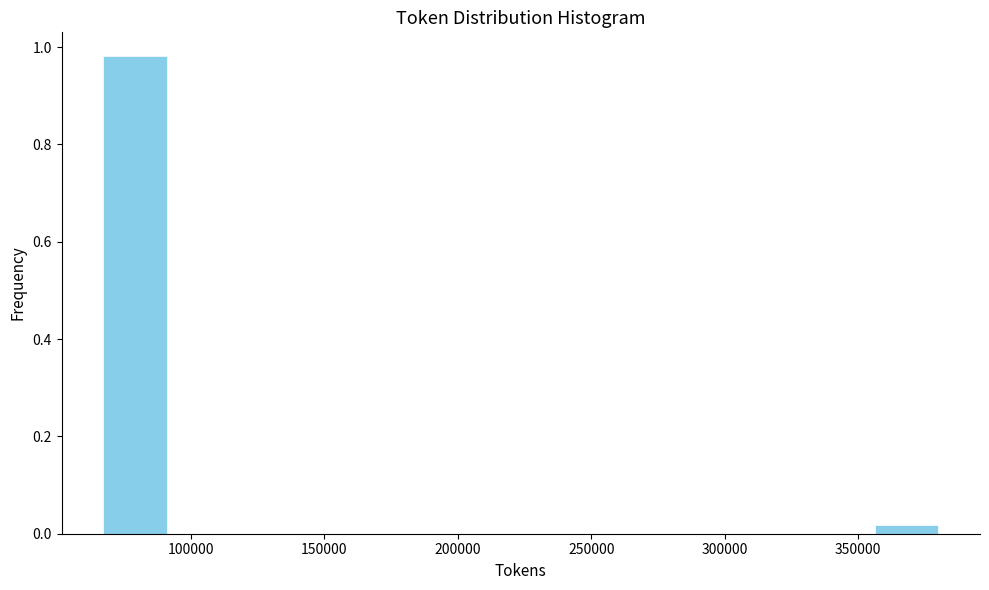

How tall is the bar that spans 65000 to 90000 on the x-axis? Neither the bar edges nor the heights are printed on the chart, so give them approximately, as read against the axes.

0.98